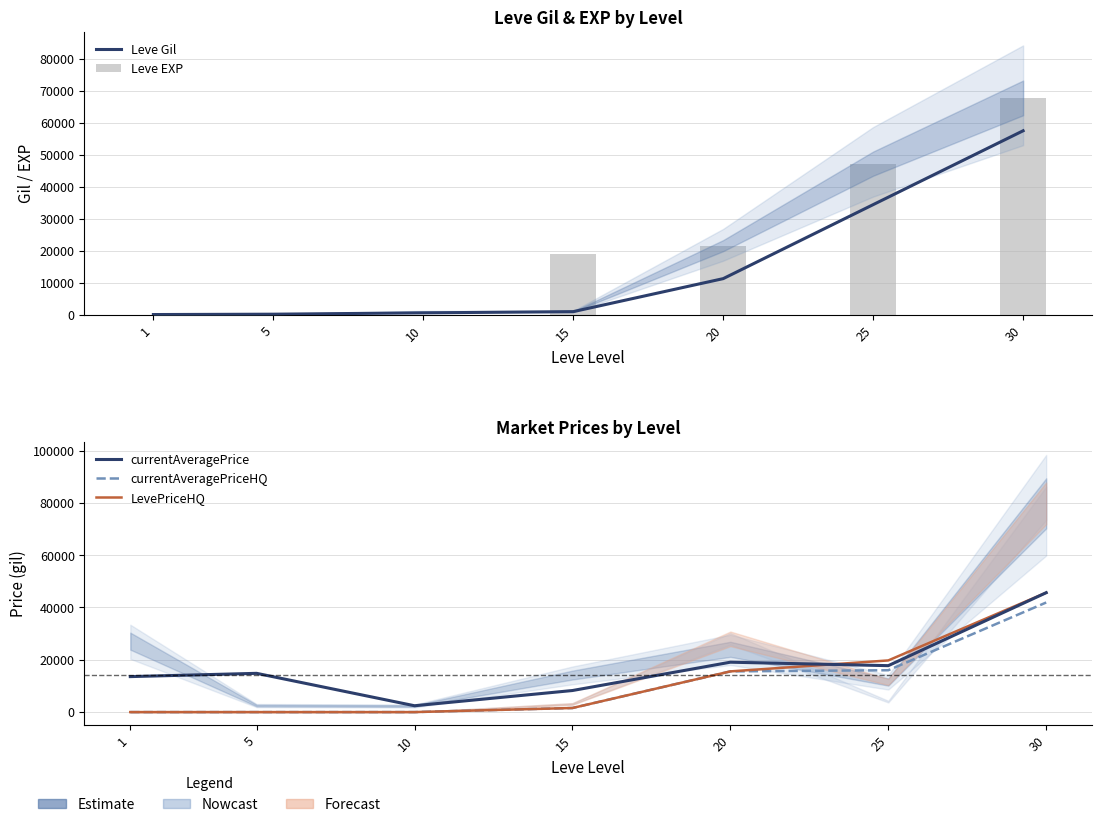

The Leve Gil series shows 57465.0 at 30. True or false?

True